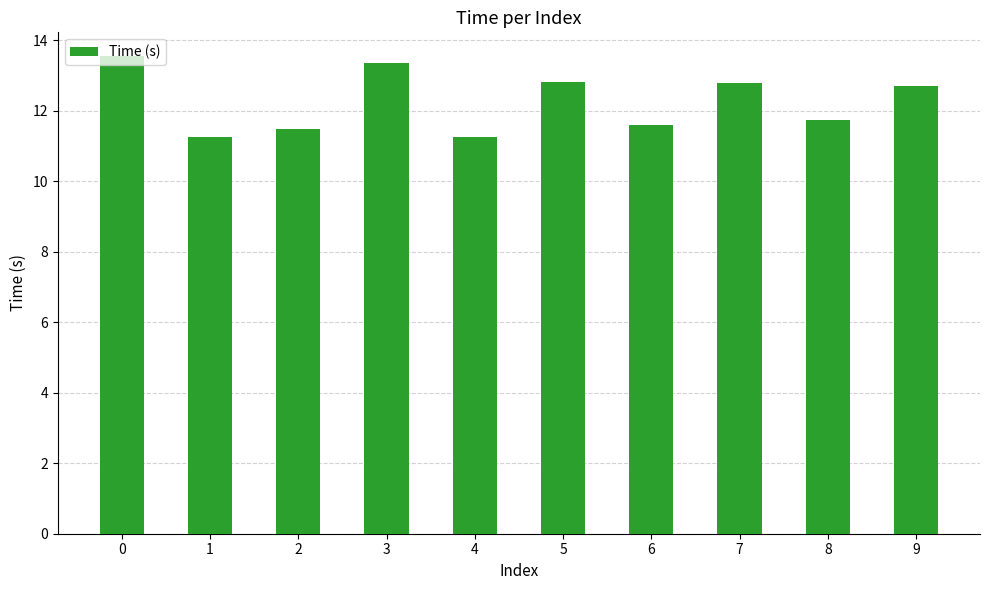

True or false: the data shows 13.6 at 0.

True